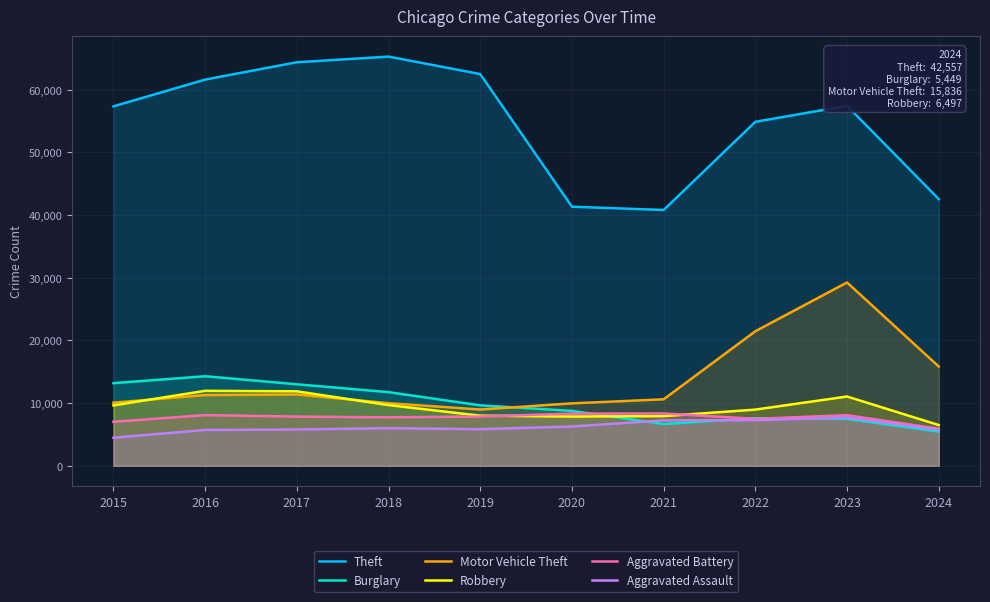

Which category has the lowest value in the Motor Vehicle Theft series?

2019